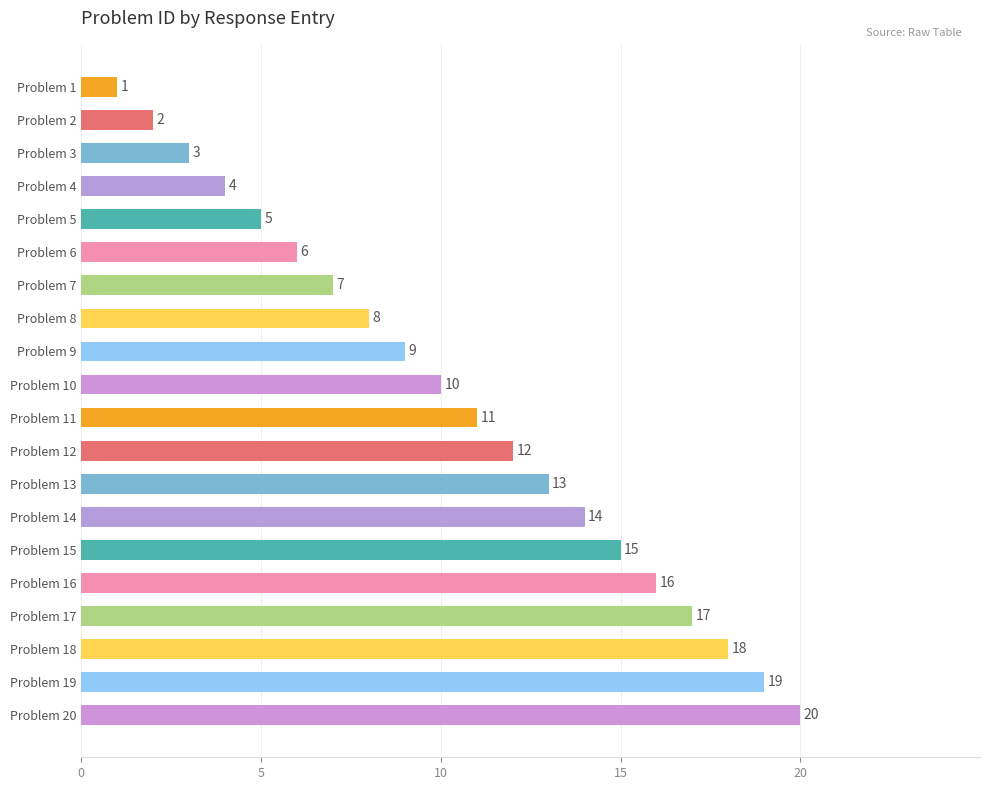

Rank the categories by value from lowest to highest.

Problem 1, Problem 2, Problem 3, Problem 4, Problem 5, Problem 6, Problem 7, Problem 8, Problem 9, Problem 10, Problem 11, Problem 12, Problem 13, Problem 14, Problem 15, Problem 16, Problem 17, Problem 18, Problem 19, Problem 20